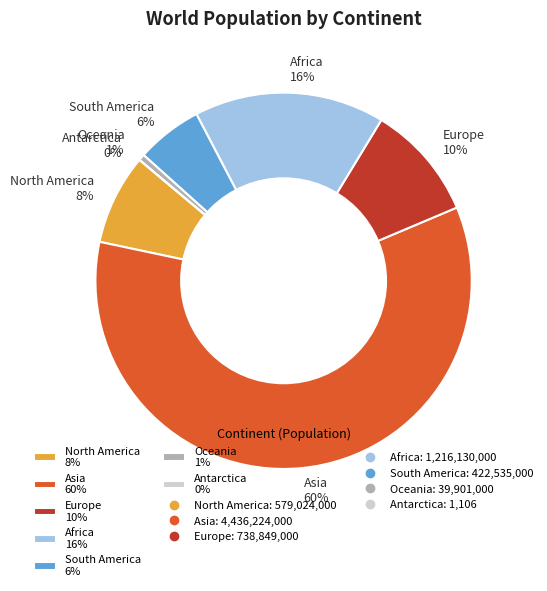

Count the number of slices in the pie.

7